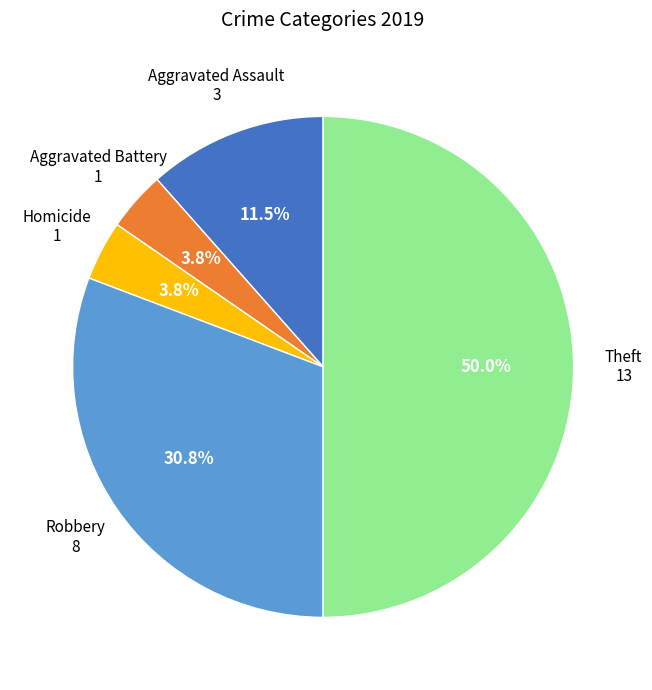

Is Robbery the majority of the pie?

No